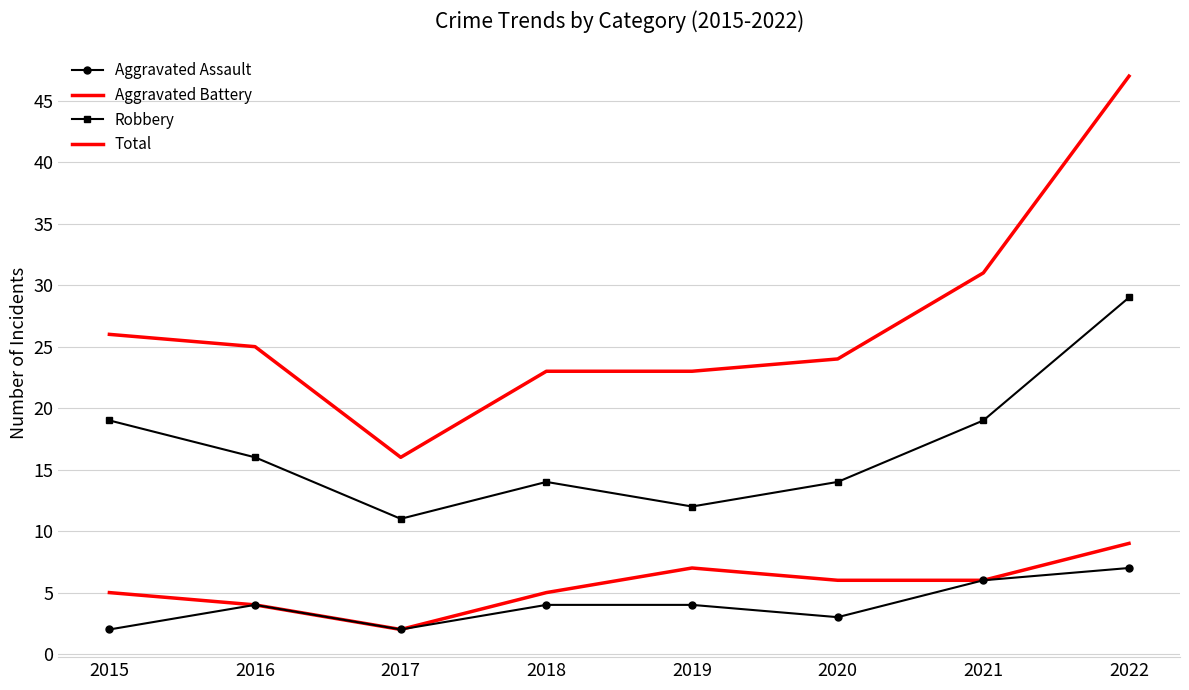

Which series has the largest total across all categories?

Total